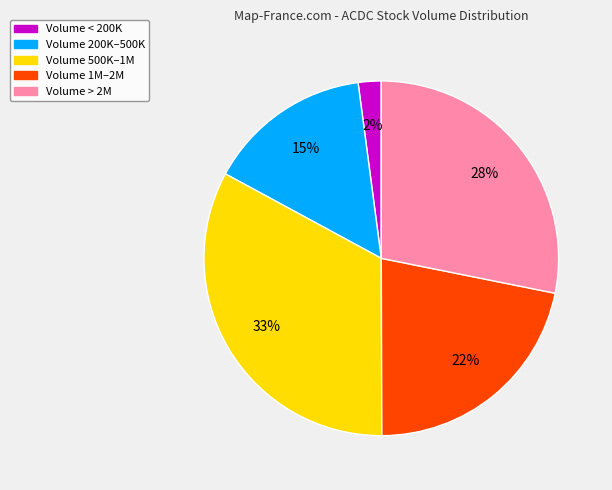

Is the sum of Volume 200K–500K and Volume > 2M greater than half?

No